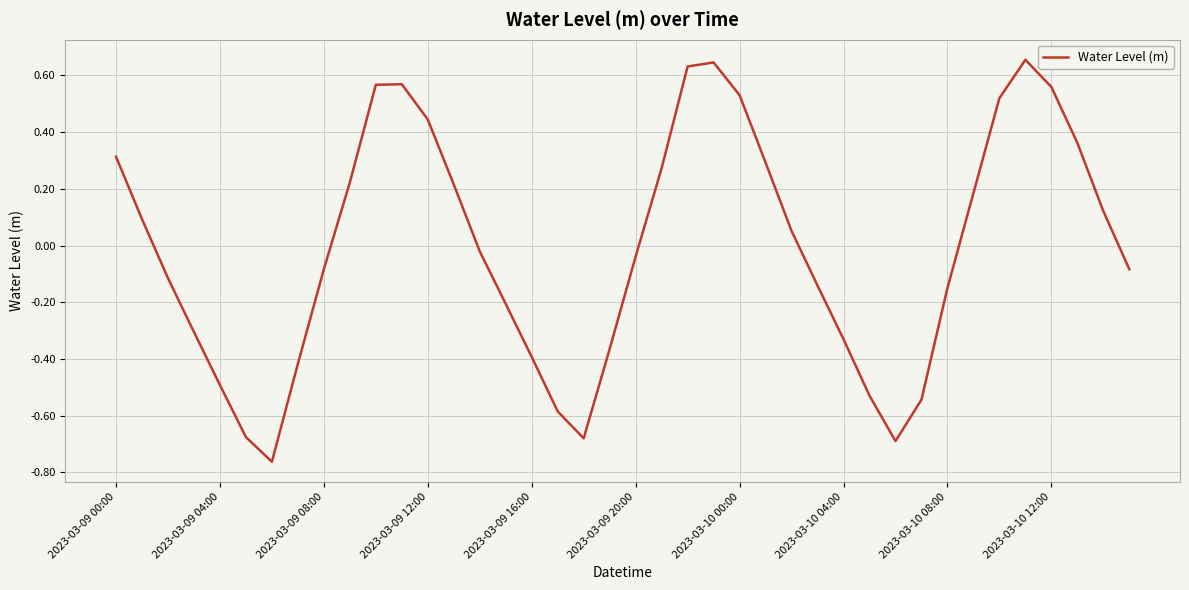

What is the difference between the maximum and minimum values?

1.4